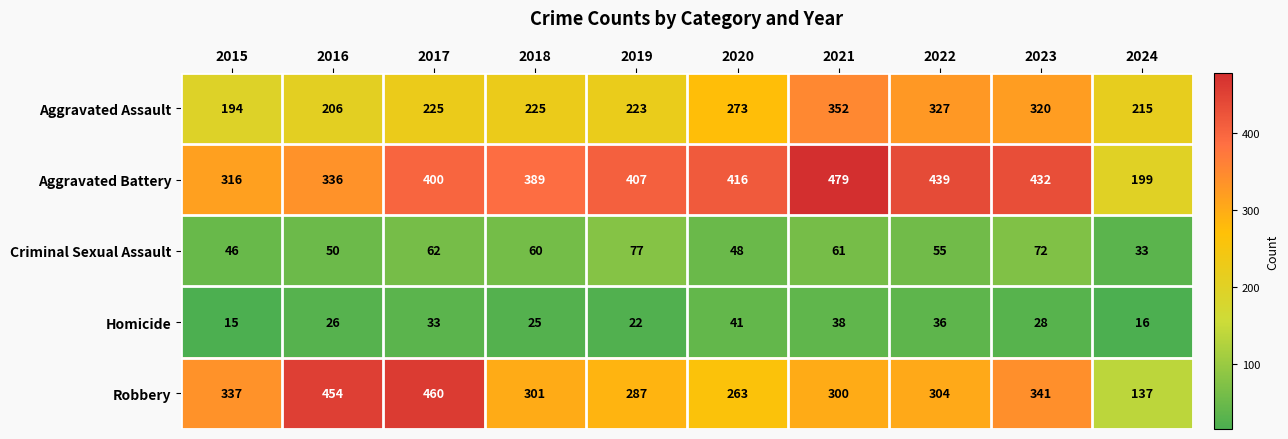

Which series has the widest spread of values?

Robbery